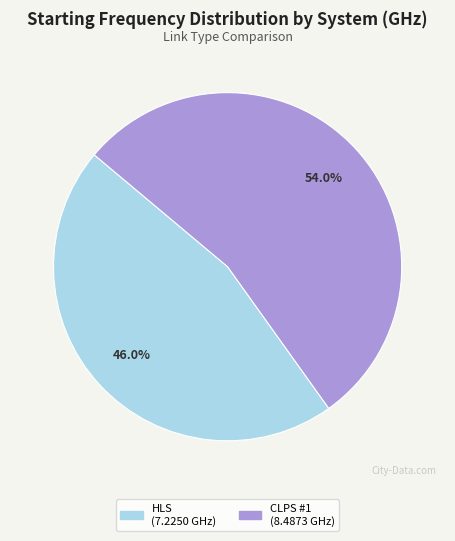

Count the number of slices in the pie.

2